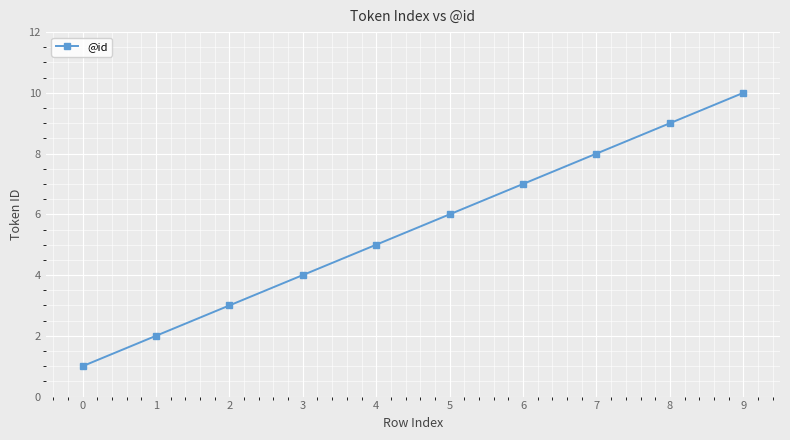

The chart shows a value of 1 at 2. True or false?

False